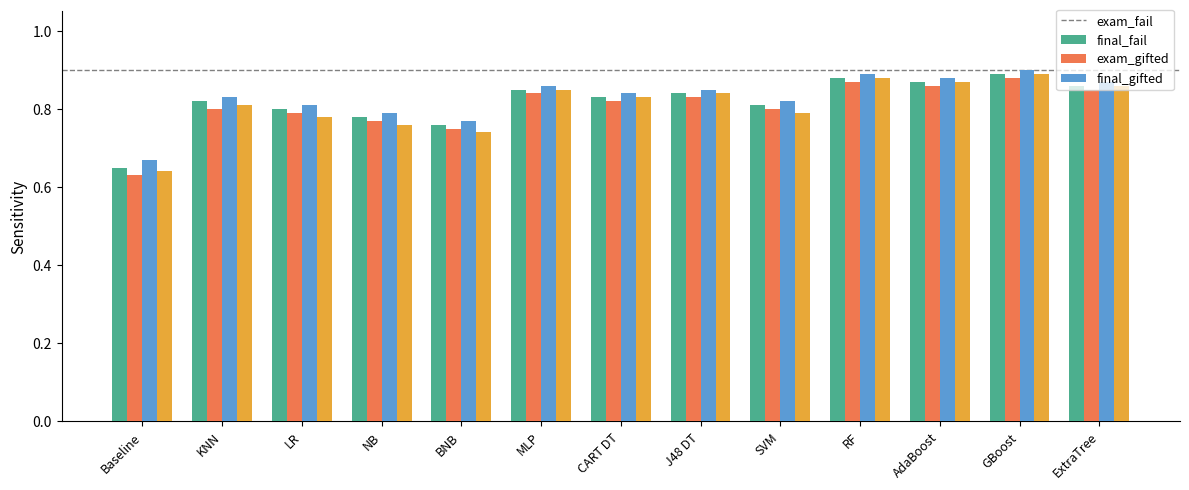

Which category has the lowest value in the final_fail series?

Baseline